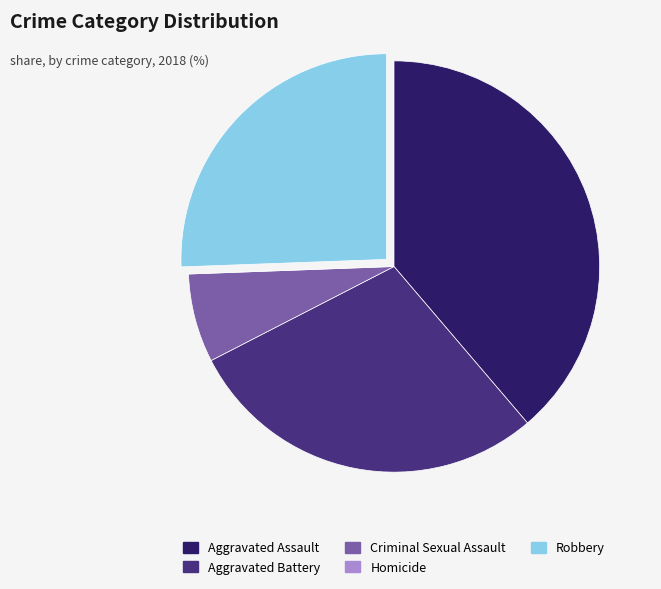

Does Aggravated Battery represent more than half of the total?

No